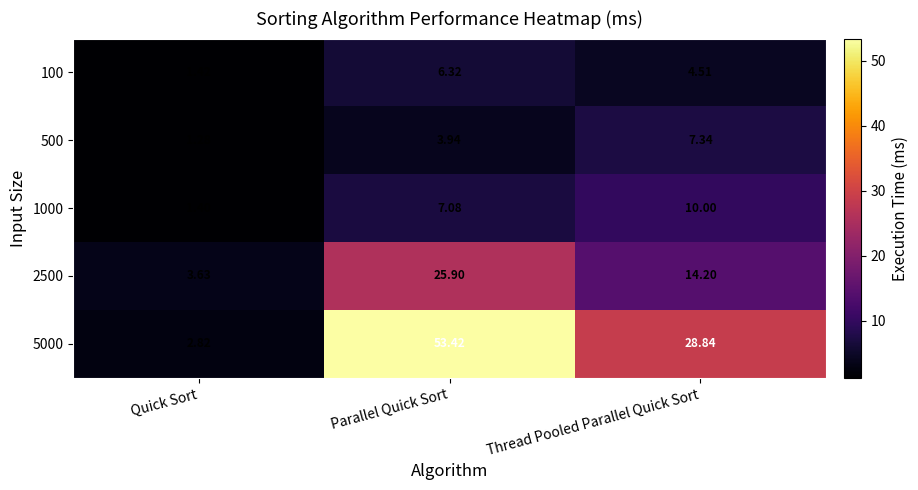

Count the number of data series in this chart.

5